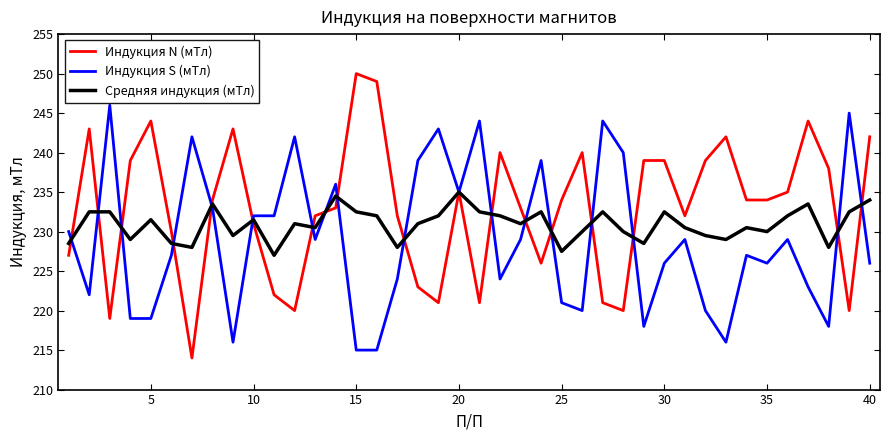

What is the smallest value displayed?

214.0